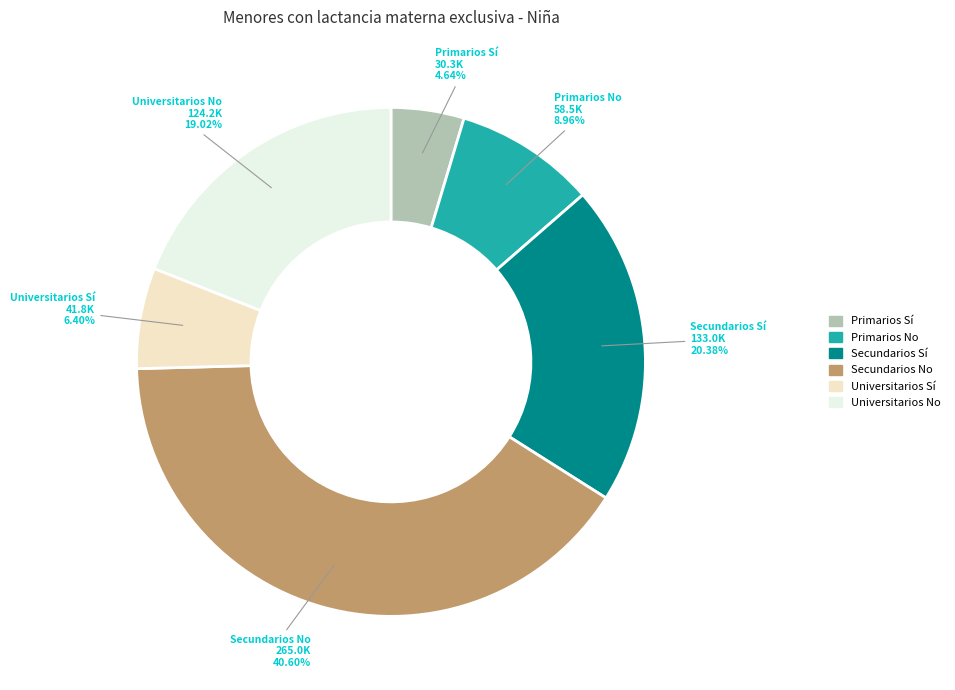

To the nearest percent, what is the difference between the largest and smallest slice percentages?

36%